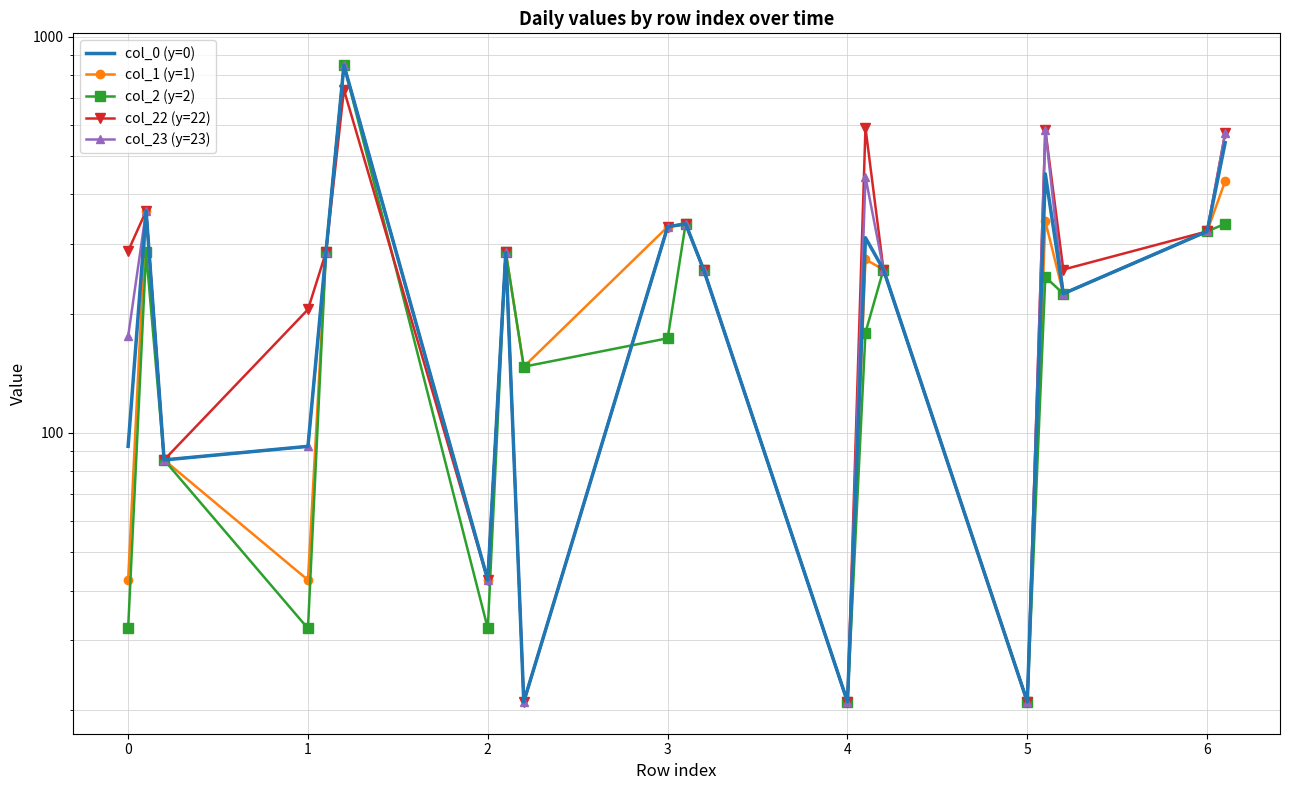

How many values in the col_0 (y=0) series exceed 285?

10